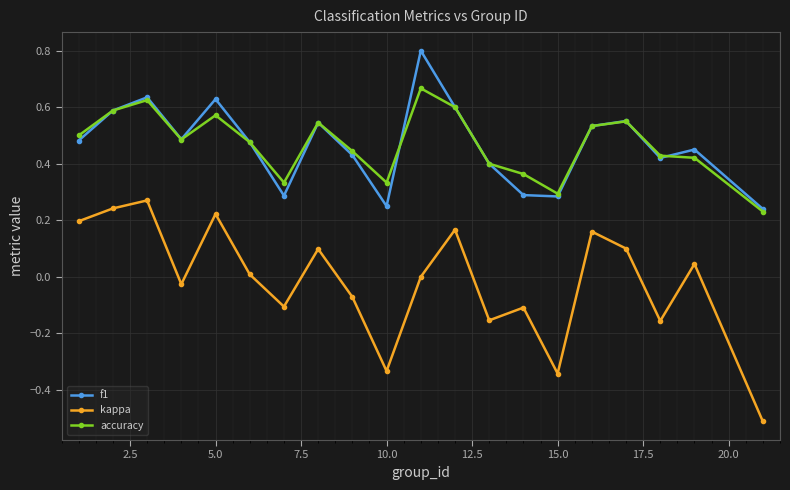

In f1, how many points are lower than both neighbors (excluding endpoints)?

5